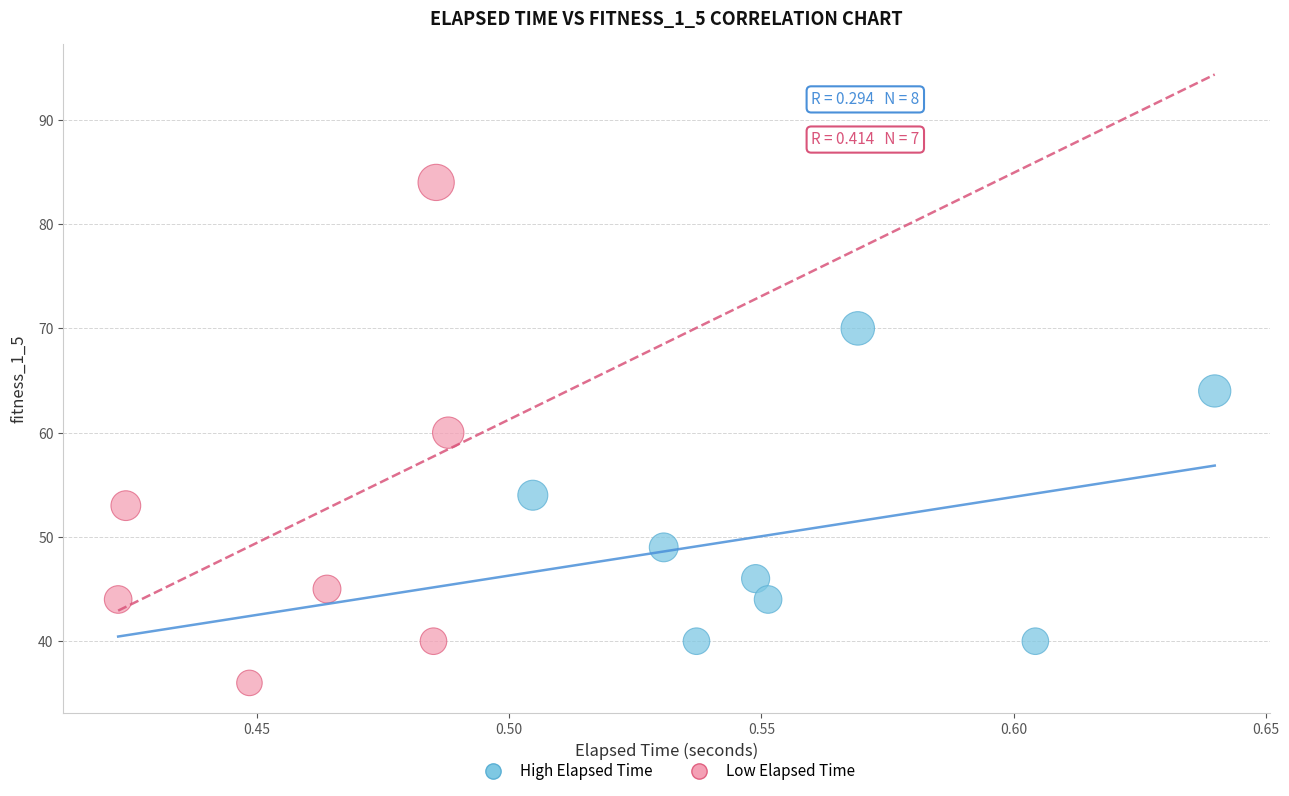

Which series reaches the minimum Y coordinate?

Low Elapsed Time